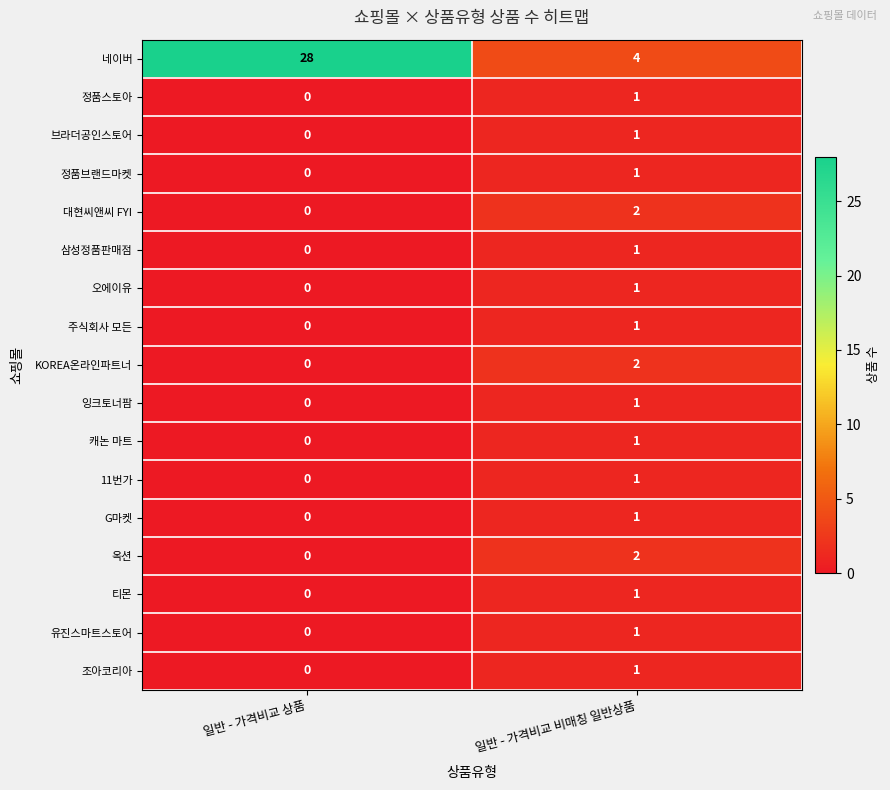

Count the number of categories in the chart.

2